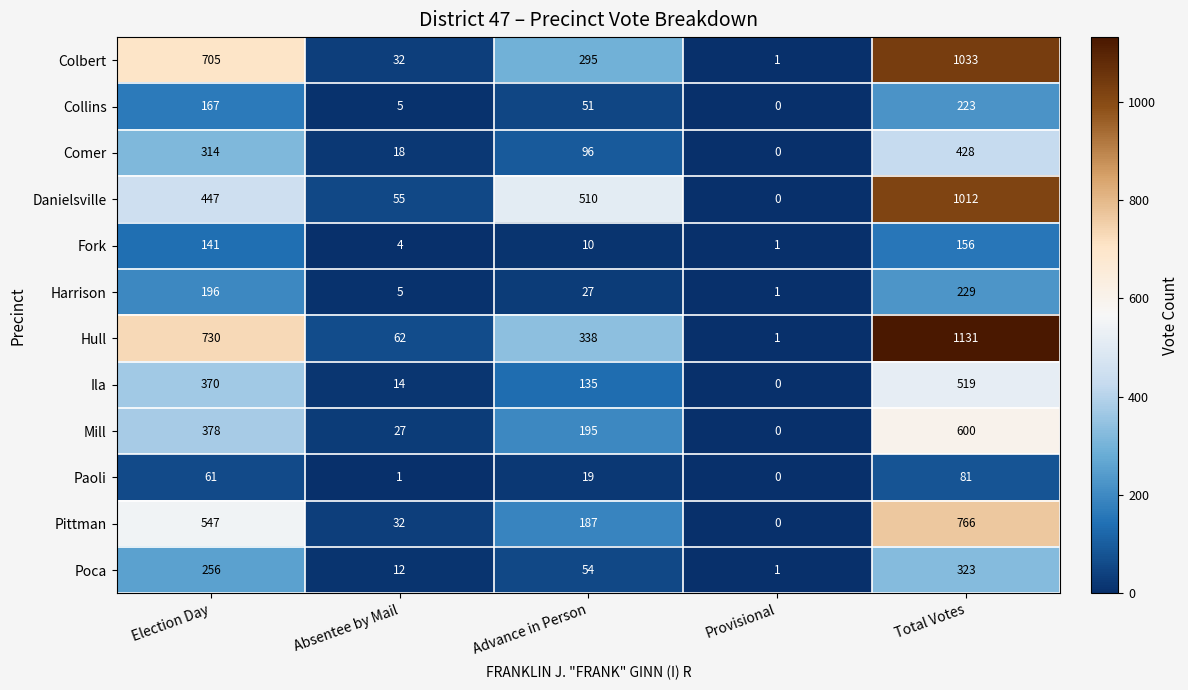

What value does the Colbert series have at Total Votes, to the nearest 10?

1030